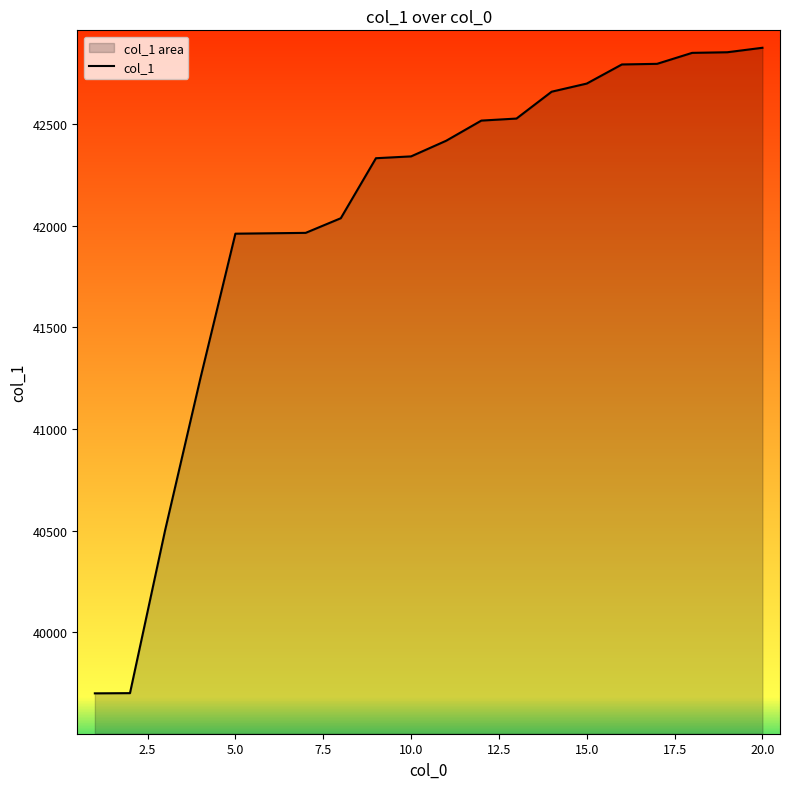

What is the smallest value displayed?

39700